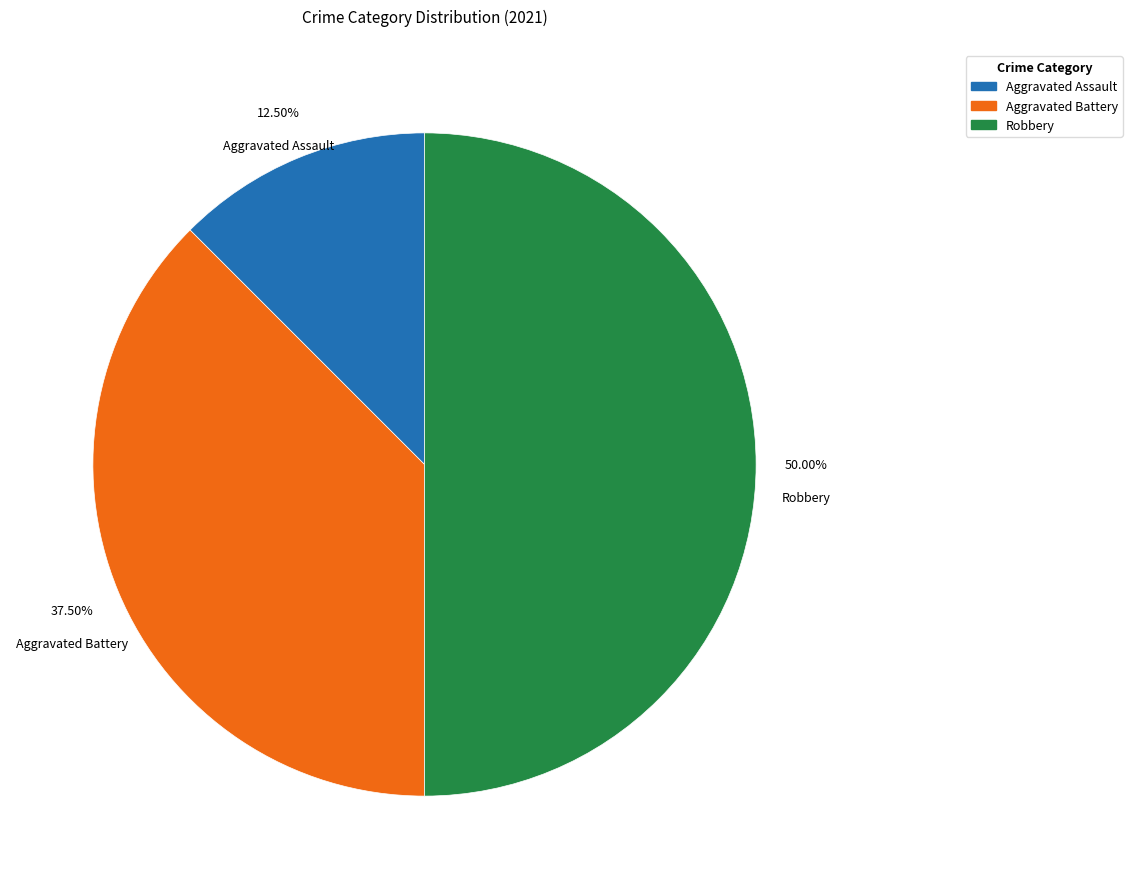

Does Aggravated Battery represent more than half of the total?

No